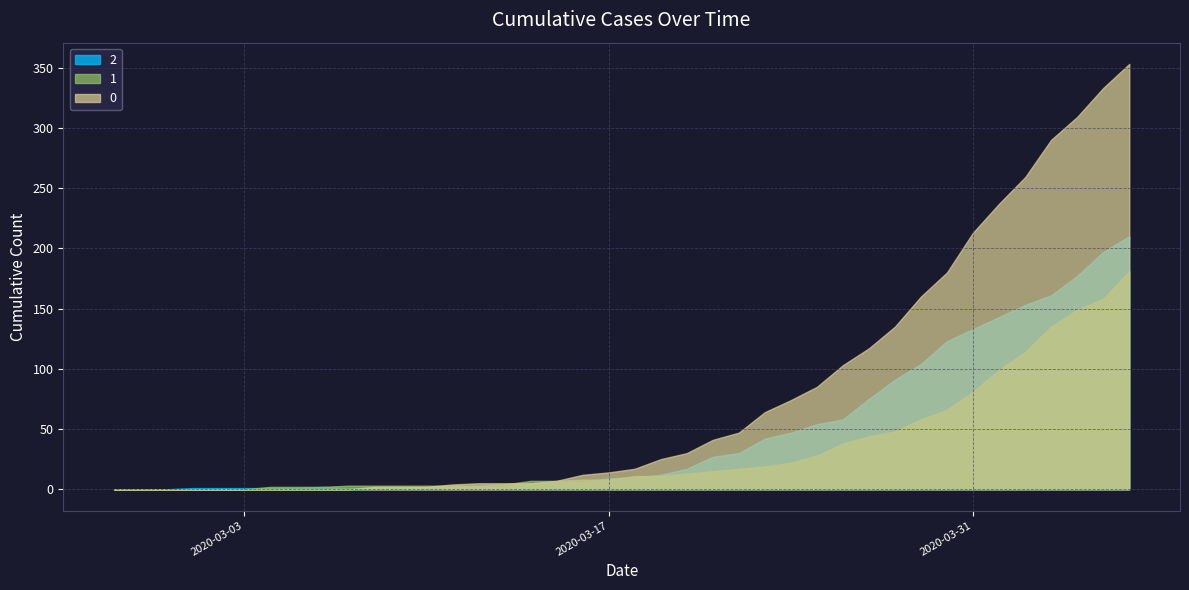

What is the sum of the 0 values at 2020-03-14 and 2020-03-28?

140